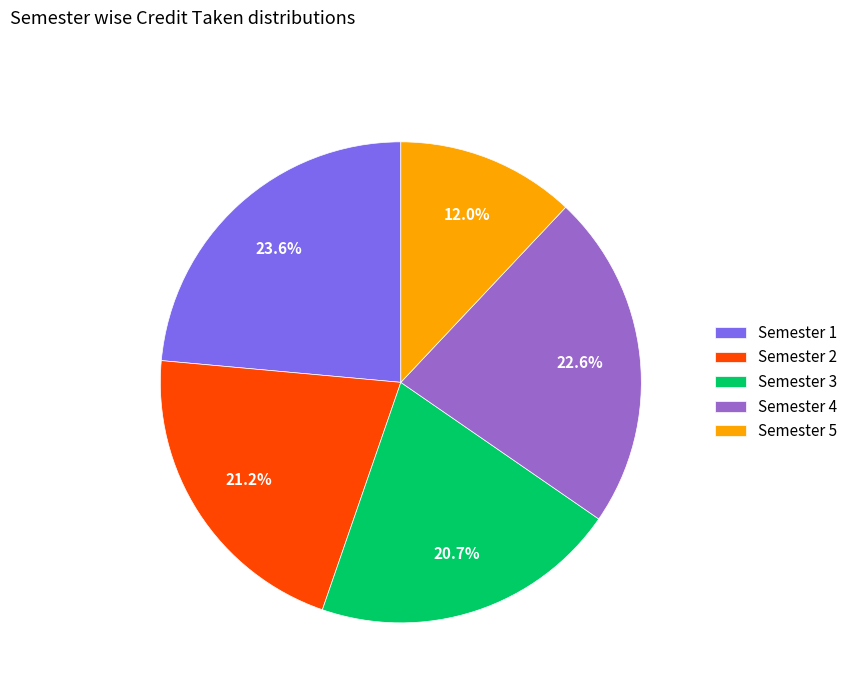

Is there any slice that represents more than half of the pie?

No